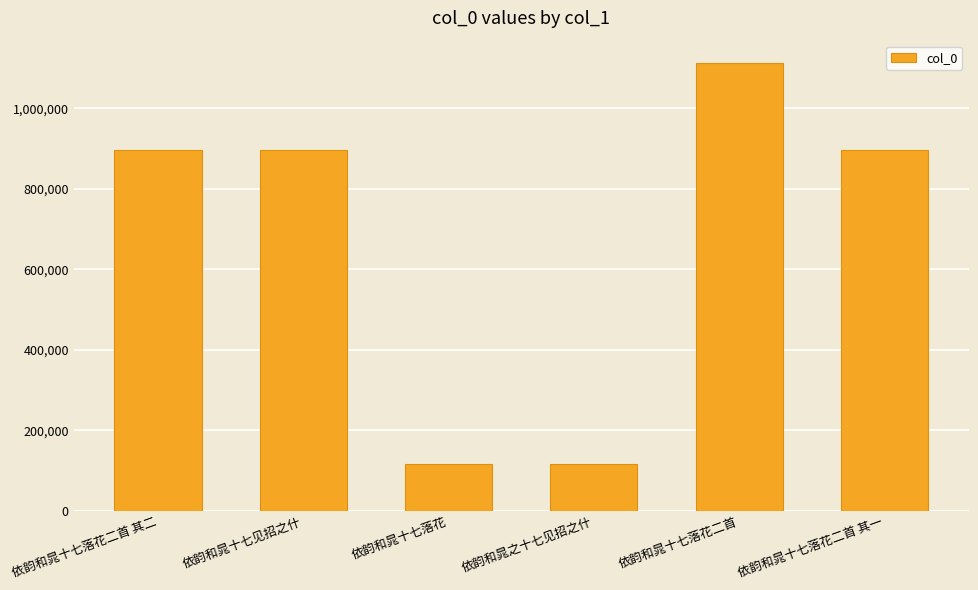

What is the difference between the maximum and minimum values?

996597